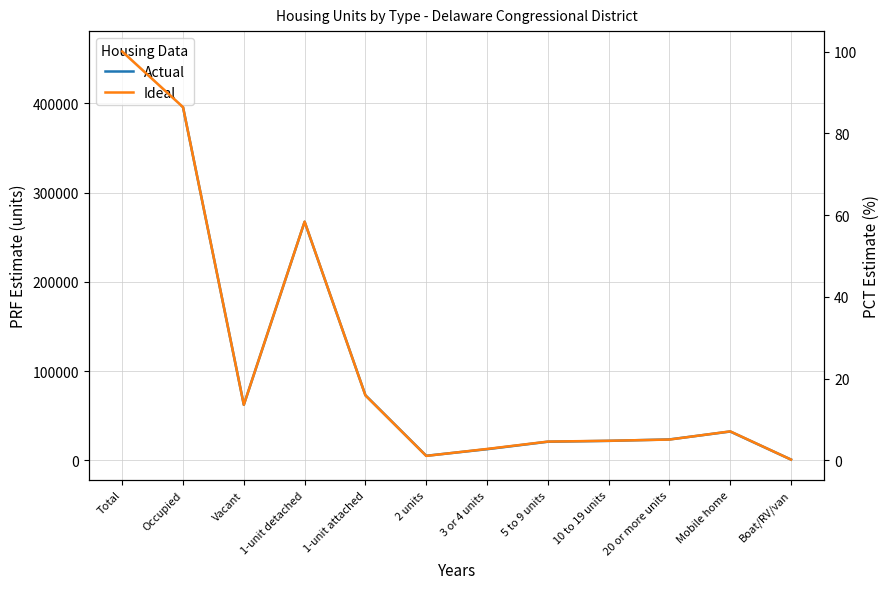

Which series has the widest spread of values?

PRF Estimate